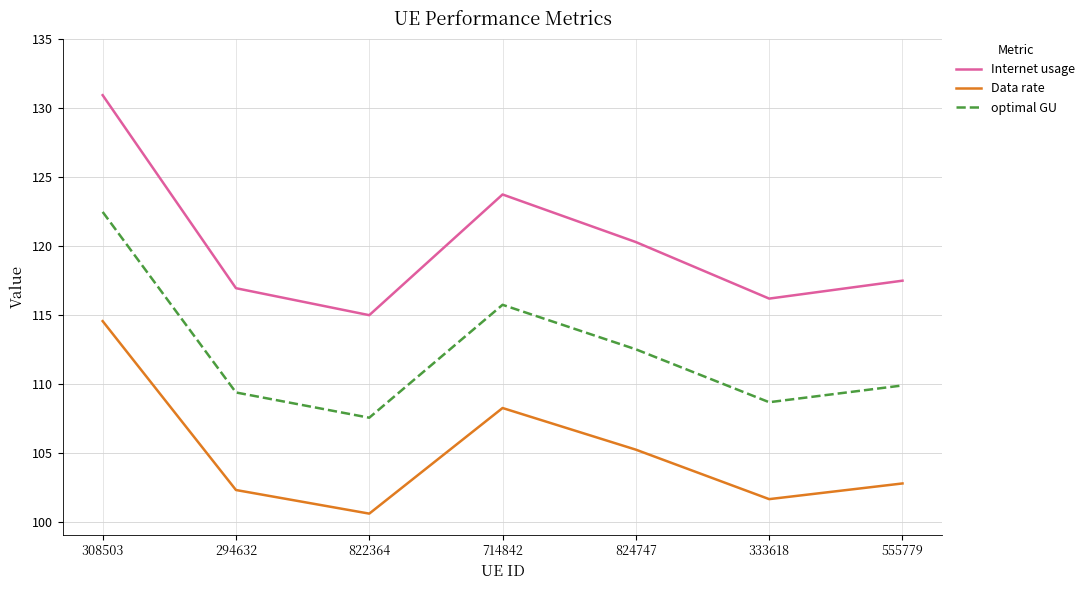

Rank the categories by Data rate value from lowest to highest.

822364, 333618, 294632, 555779, 824747, 714842, 308503